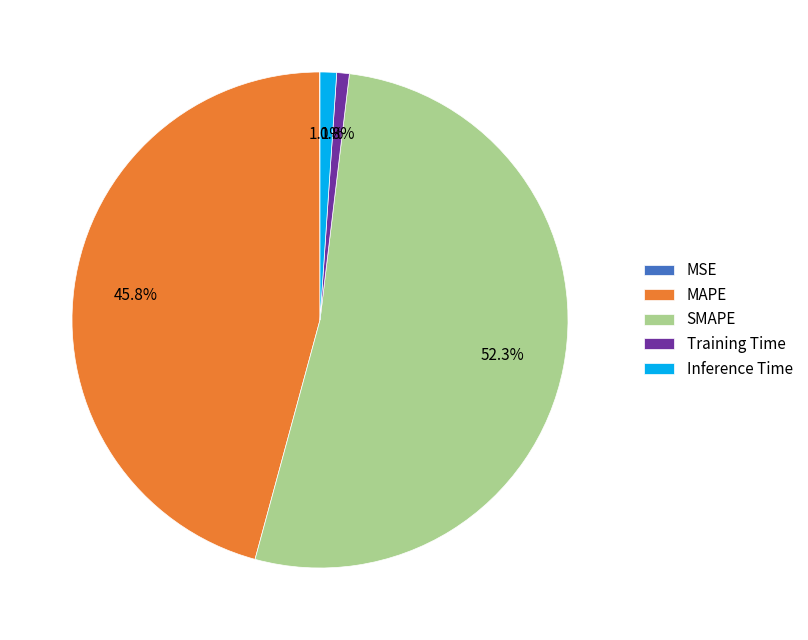

Between SMAPE and Inference Time, which is larger?

SMAPE